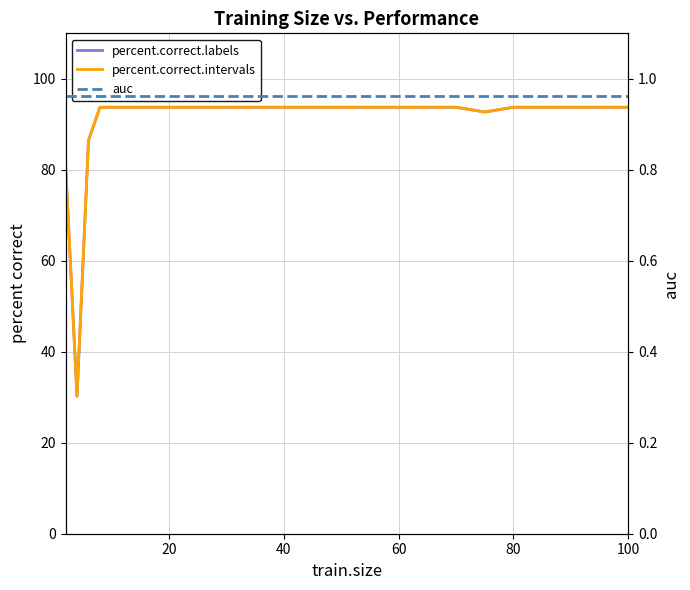

Which series has the largest range (max minus min)?

percent.correct.labels